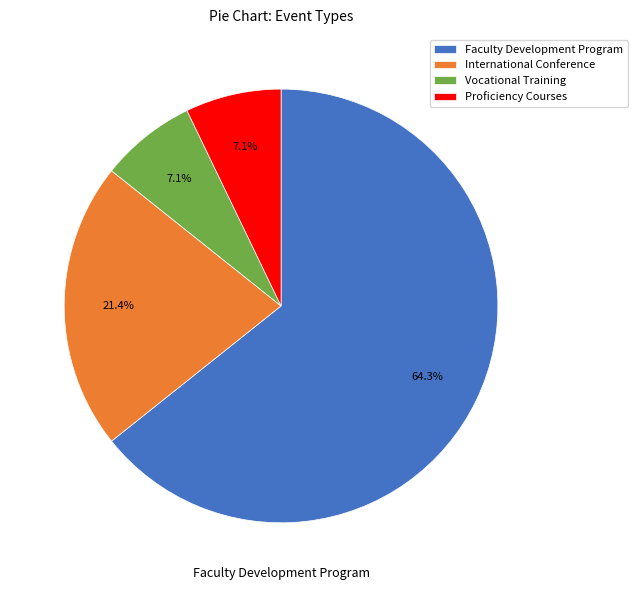

How many slices are in this pie chart?

4